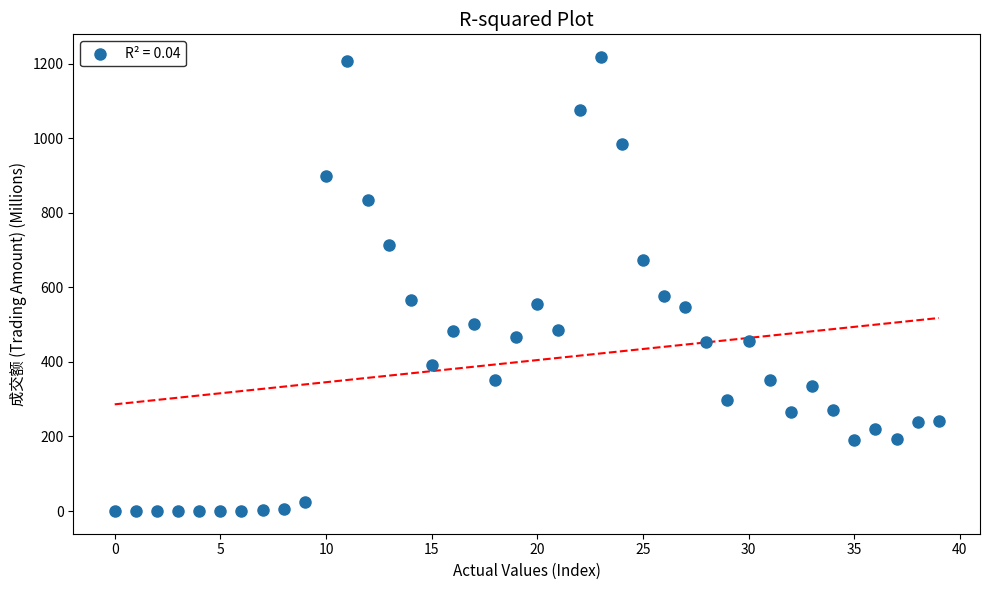

What is the range of Y values (max minus min)?

1217.4